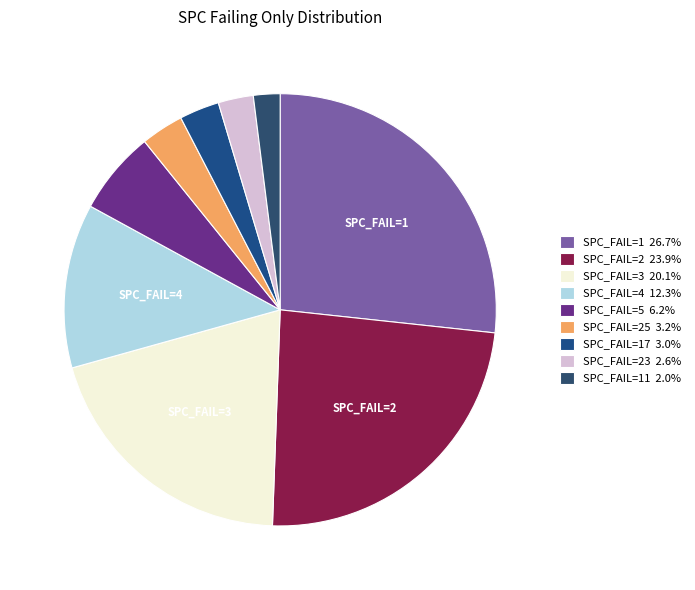

Is there any slice that represents more than half of the pie?

No